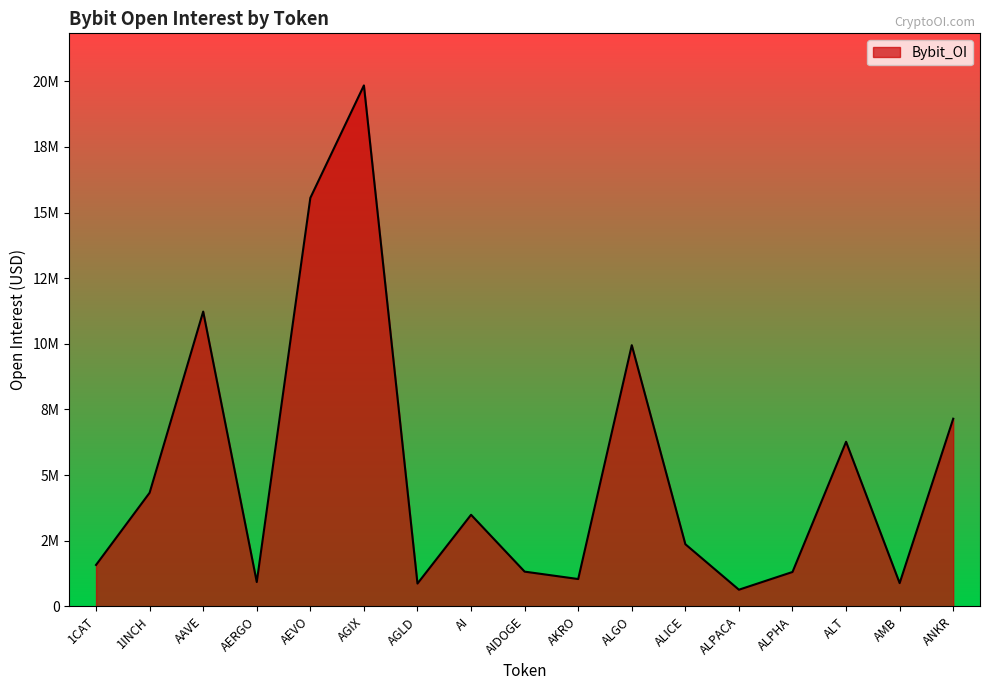

Is this an area chart (filled region under the line)?

Yes